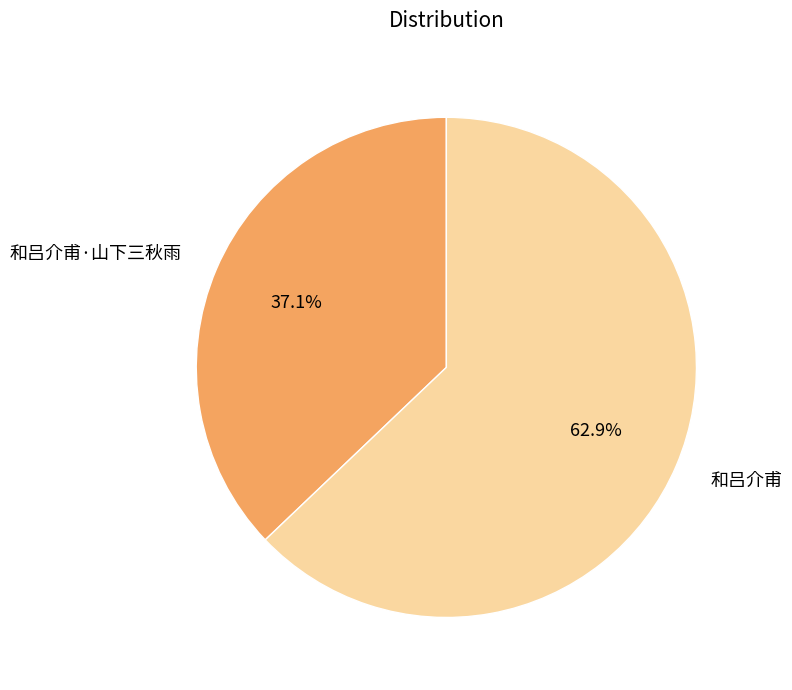

What portion of the pie excludes 和吕介甫·山下三秋雨?

62.9%